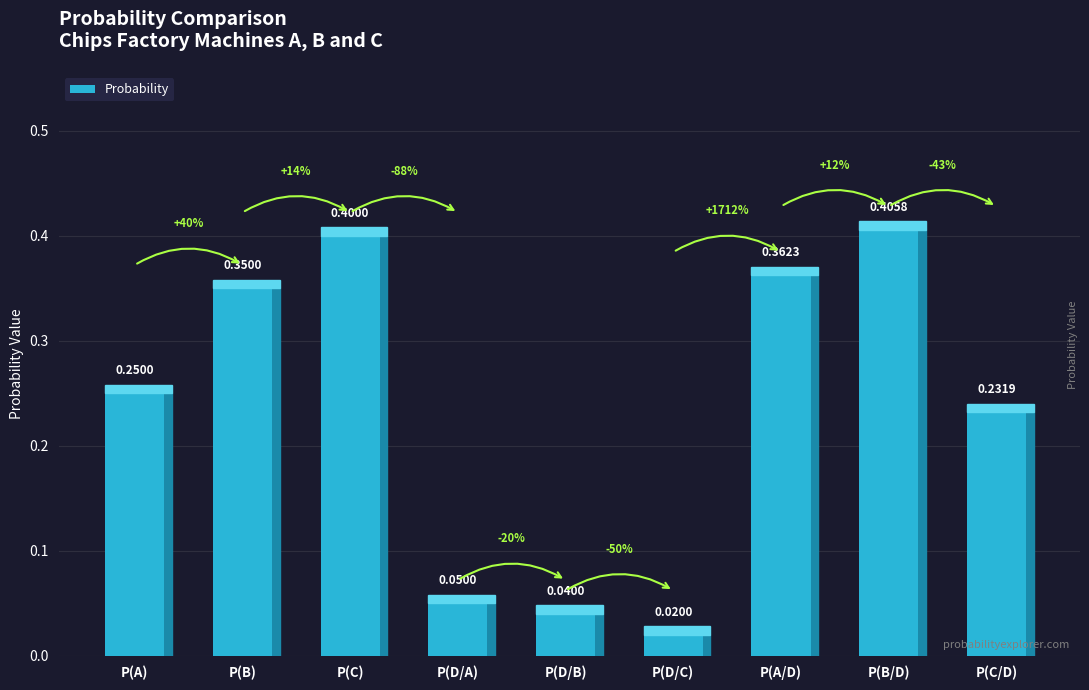

List the labels in order of value, largest first.

P(B/D), P(C), P(A/D), P(B), P(A), P(C/D), P(D/A), P(D/B), P(D/C)